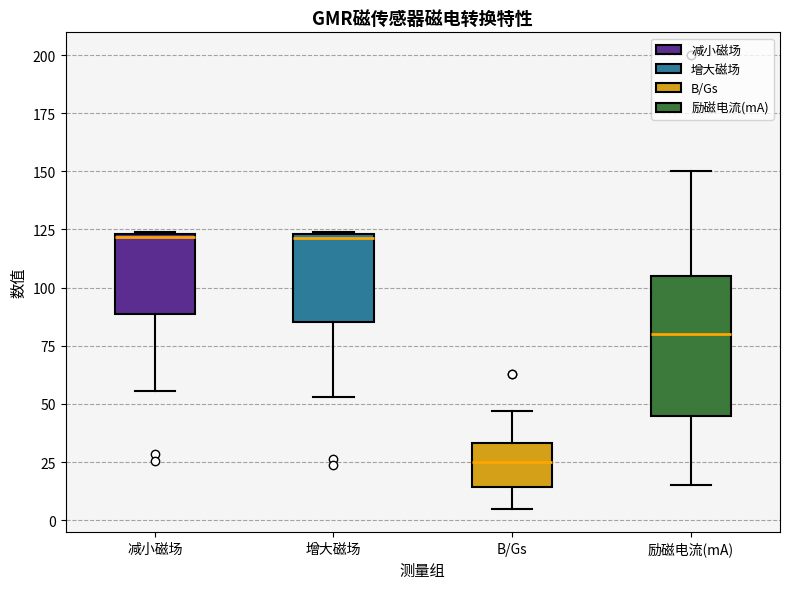

Where does the lower whisker of the box for 增大磁场 end on the y-axis? The values are not printed on the chart, so give them approximately, as read against the axis.

55